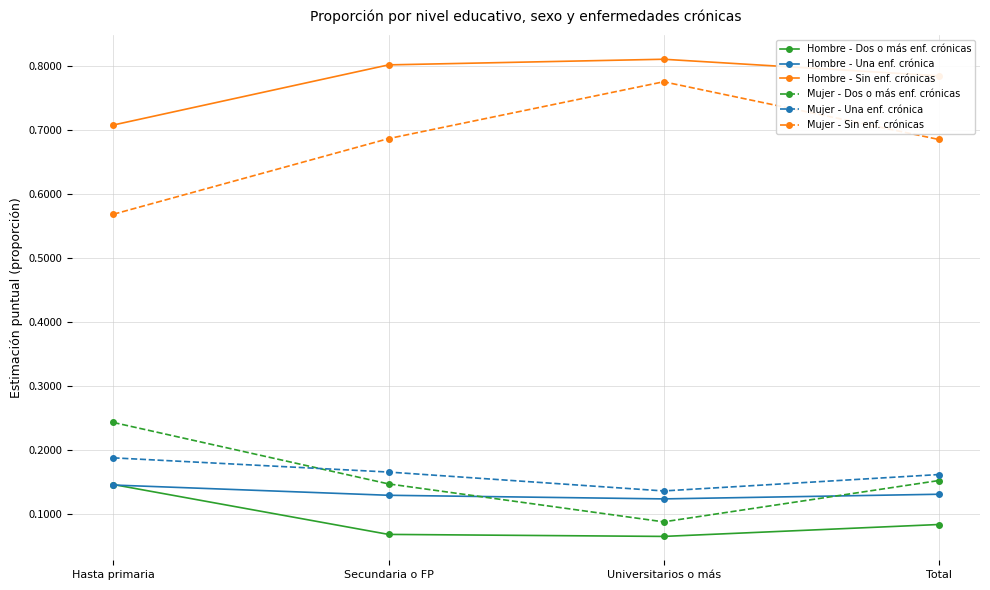

Which category has the highest value in the Mujer - Sin enf. crónicas series?

Universitarios o más